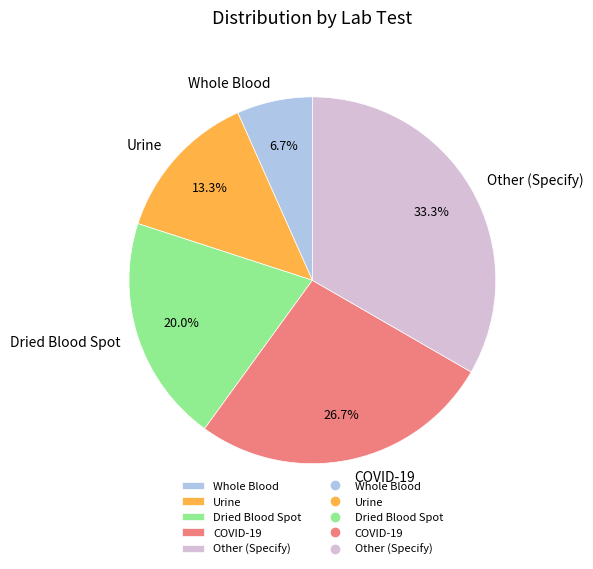

Rank the categories by value from highest to lowest.

Other (Specify), COVID-19, Dried Blood Spot, Urine, Whole Blood